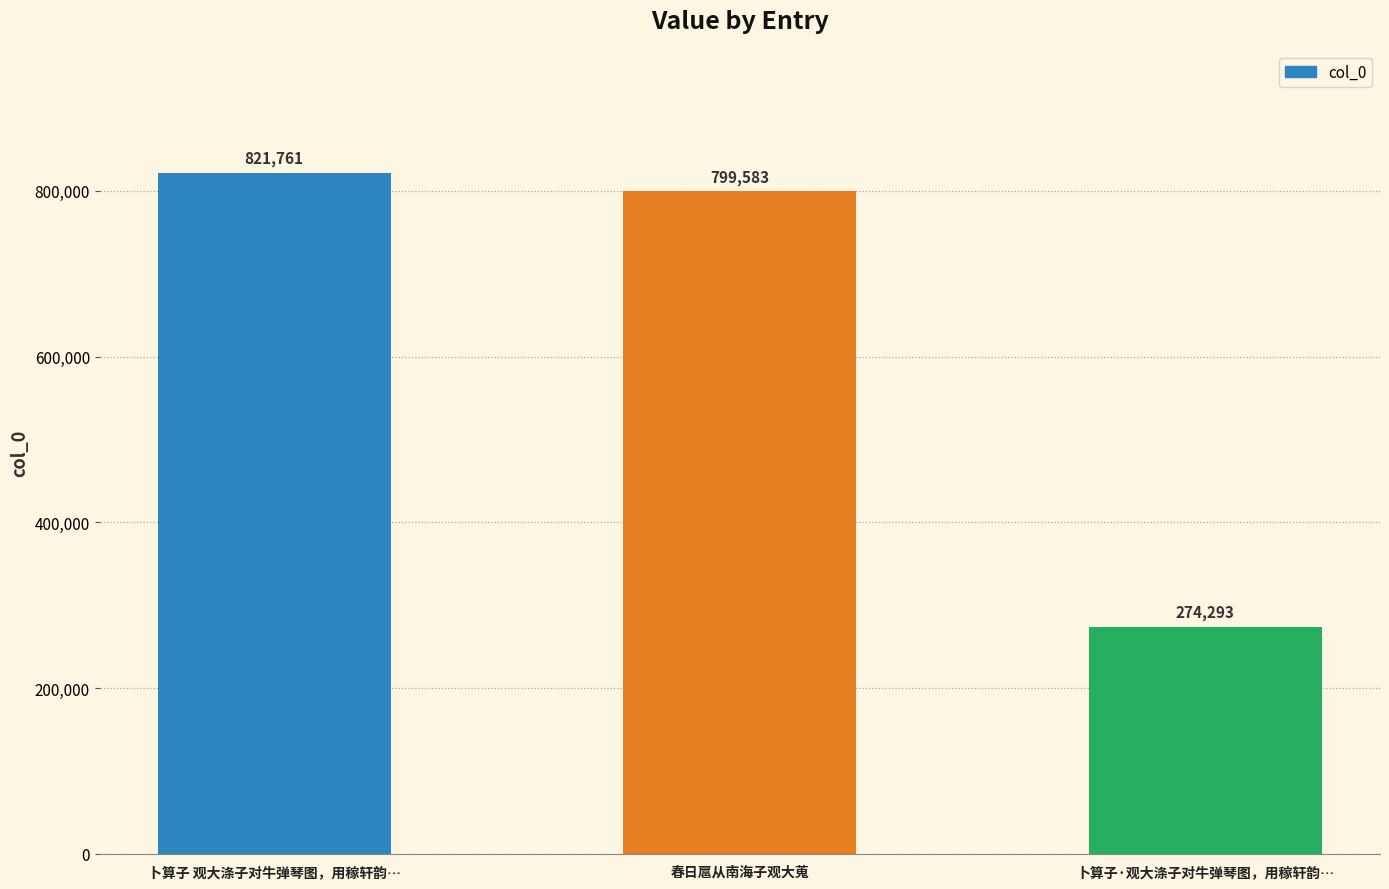

Which label corresponds to the largest value in the chart?

卜算子 观大涤子对牛弹琴图，用稼轩韵…